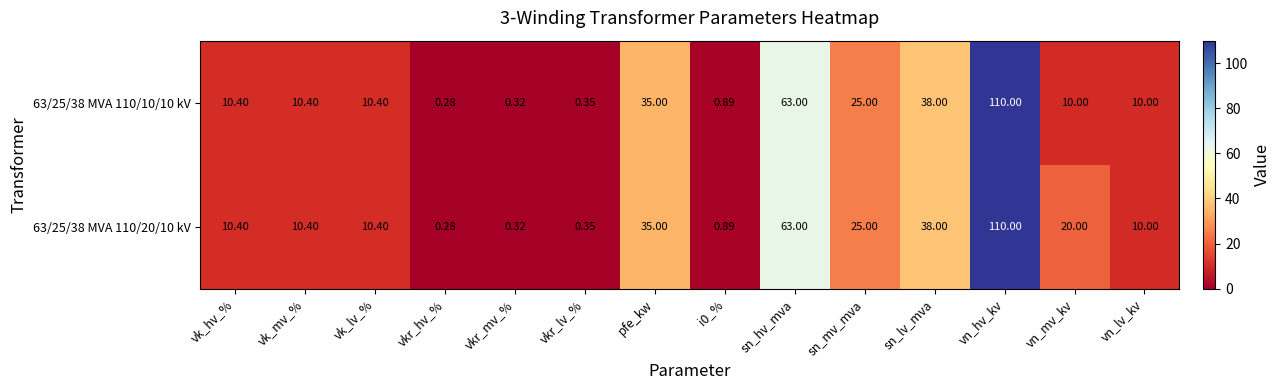

At which category does the chart reach its minimum across all series?

vkr_hv_%